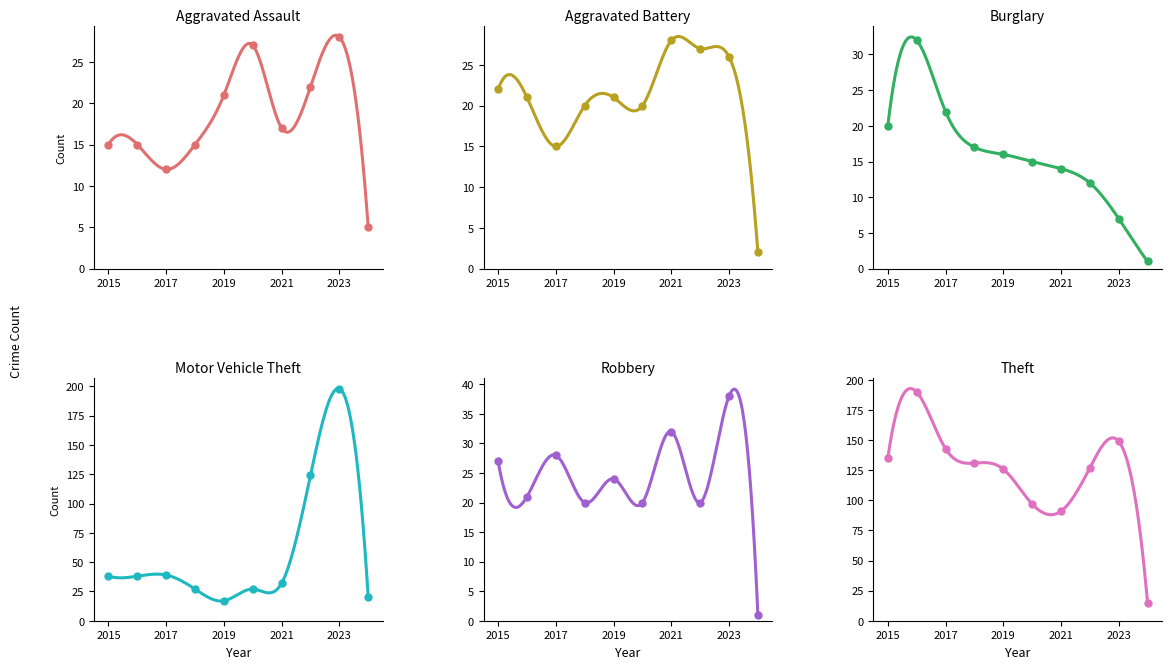

What is the total value across all series at 2021?

214